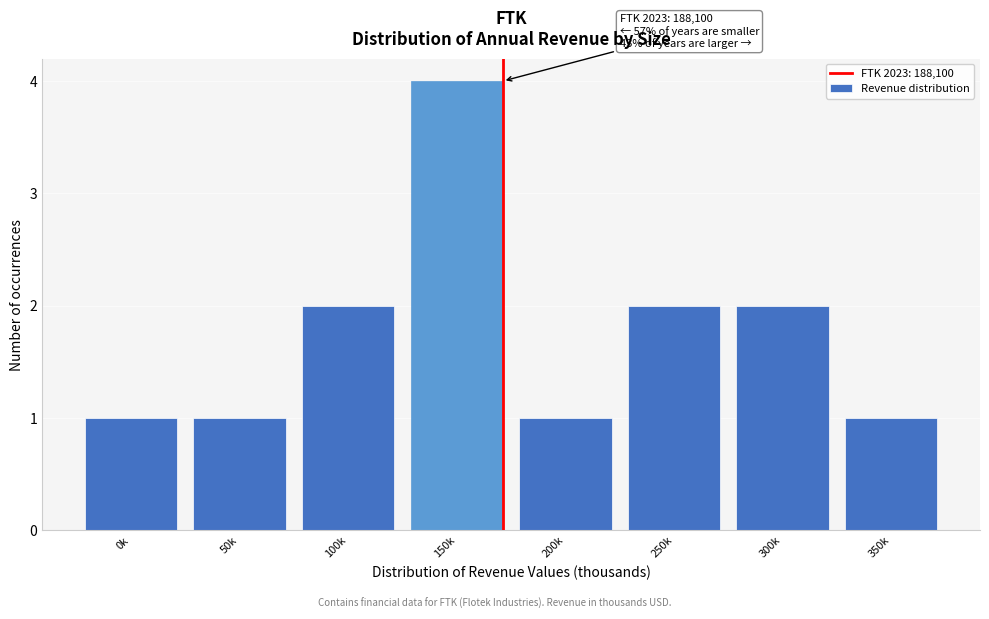

Reading left to right, extract all data points from this chart.

1	1	2	4	1	2	2	1